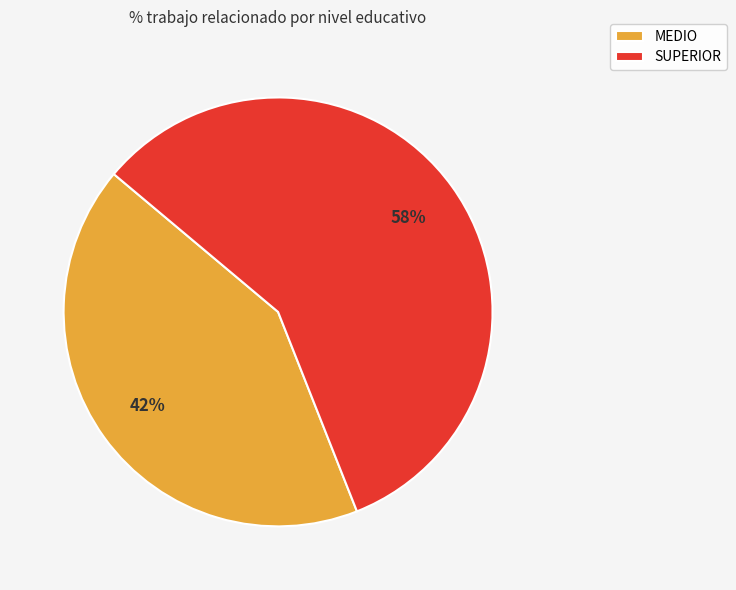

Which category has the smallest portion of the pie?

MEDIO